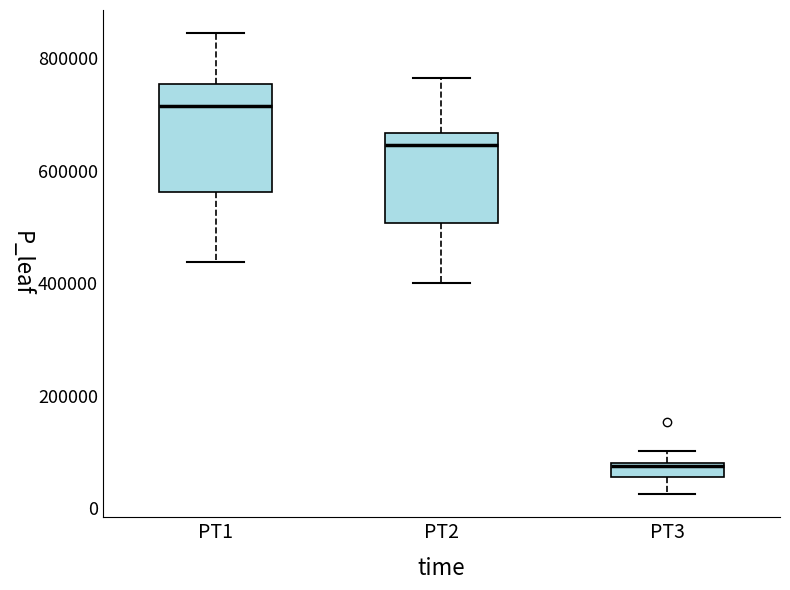

Which box is the tallest, from its lower edge to its upper edge?

PT1